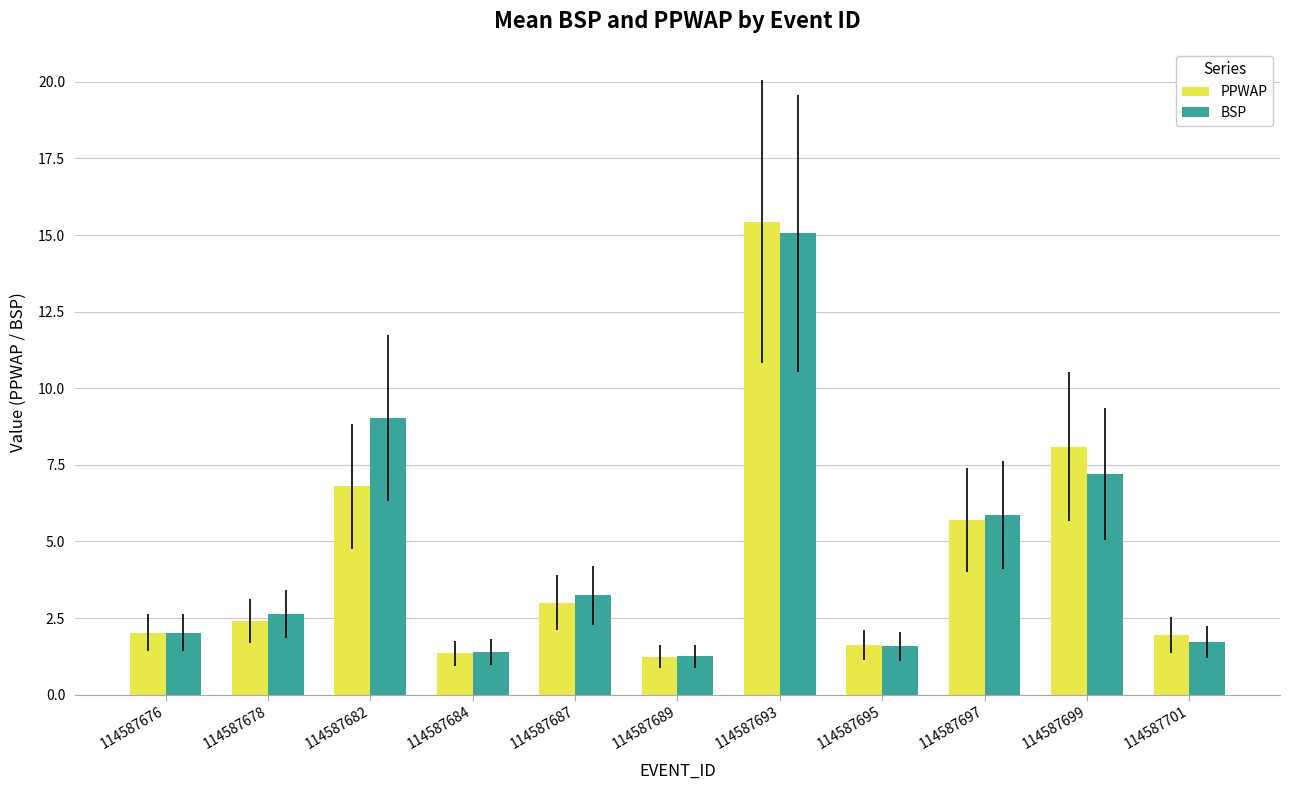

What is the sum of the BSP values at 114587695 and 114587693?

16.6